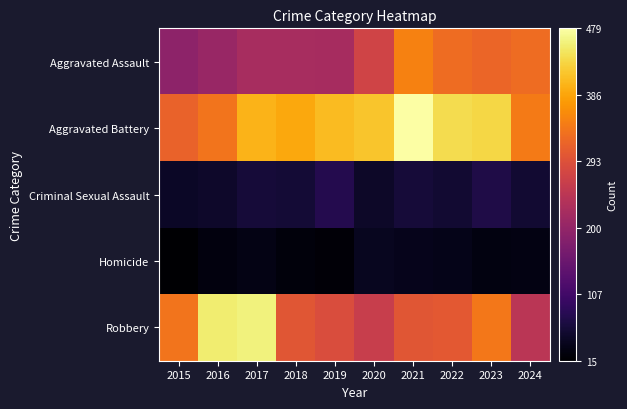

Which series has the largest range (max minus min)?

Robbery